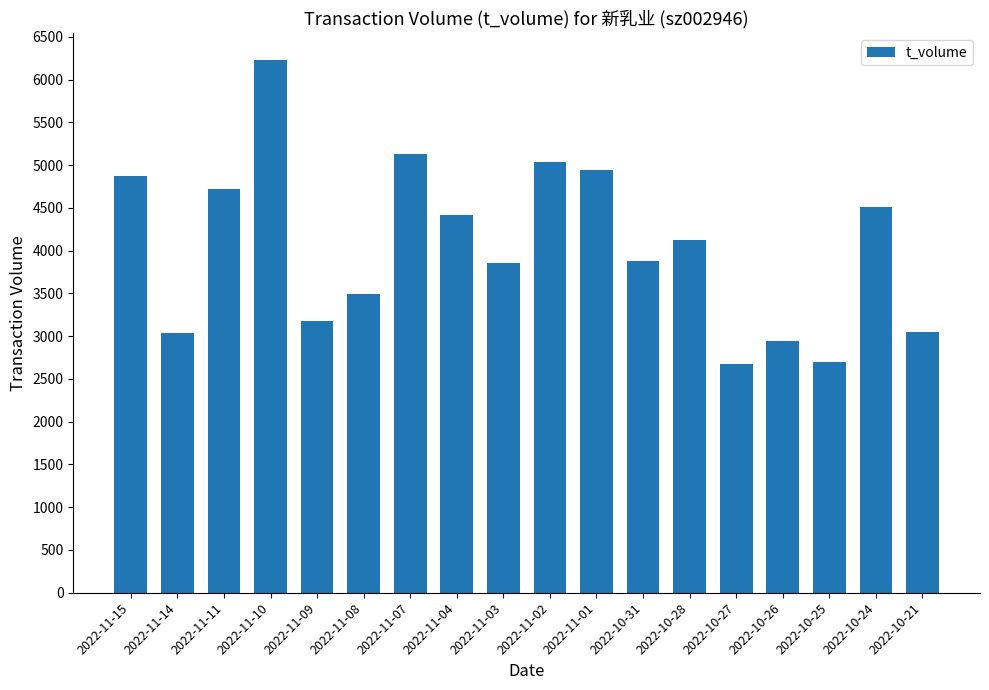

What is the value of the 15th bar from the left?

2940